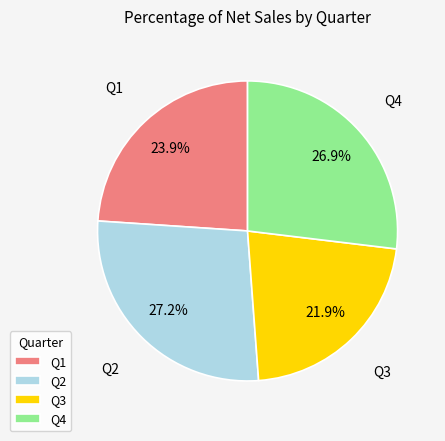

Which slice is the smallest?

Q3